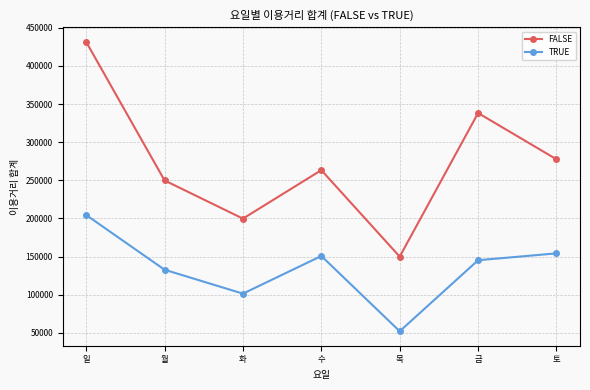

Which series has the largest total across all categories?

FALSE